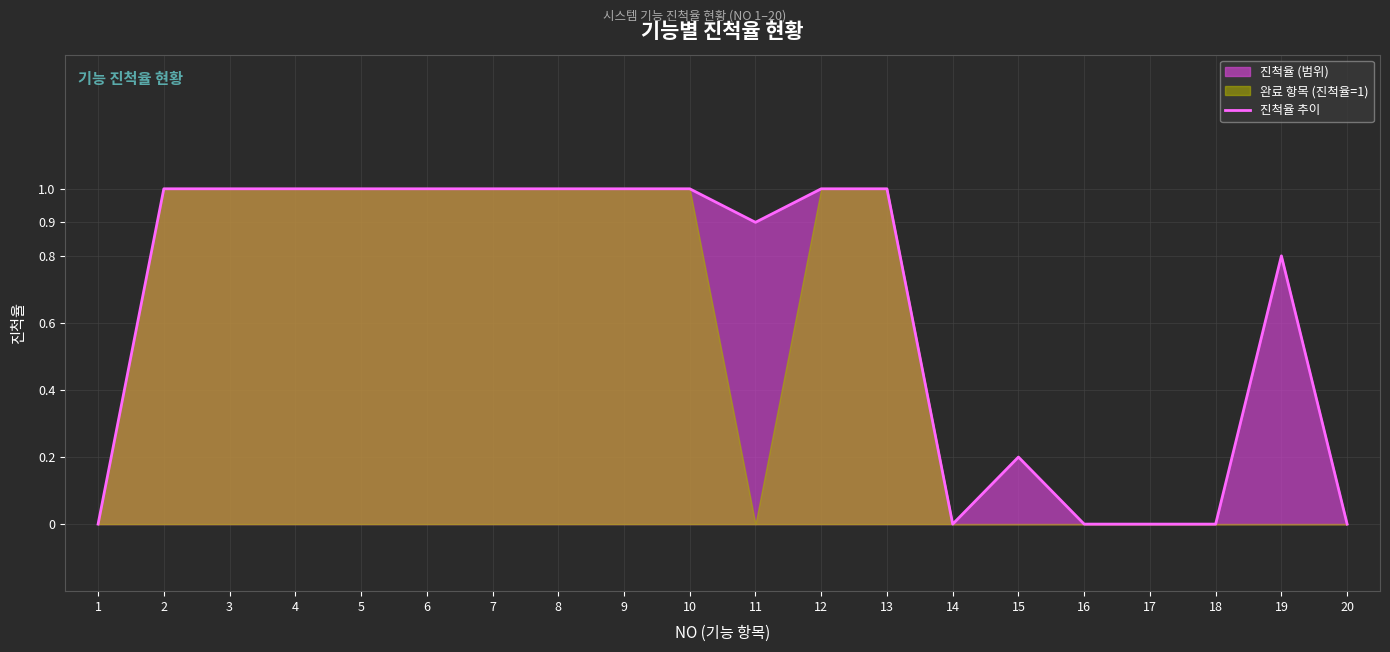

Does the chart display data point markers on the line(s)?

No